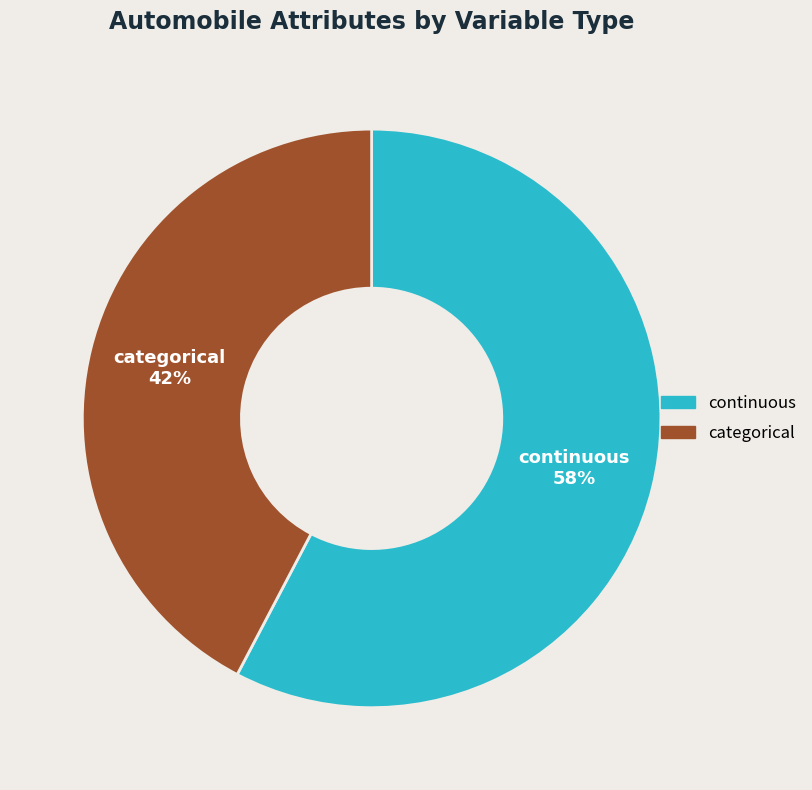

Count the number of slices in the pie.

2